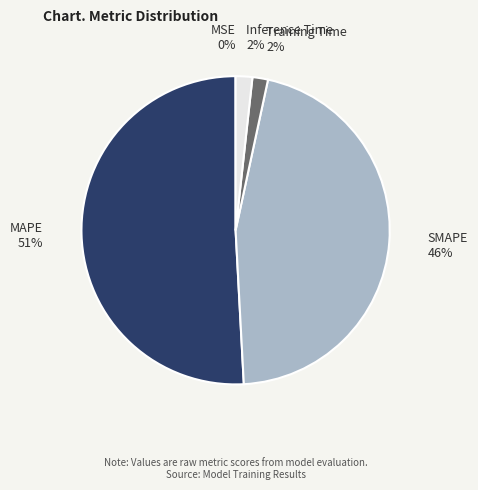

Is there any slice that represents more than half of the pie?

Yes